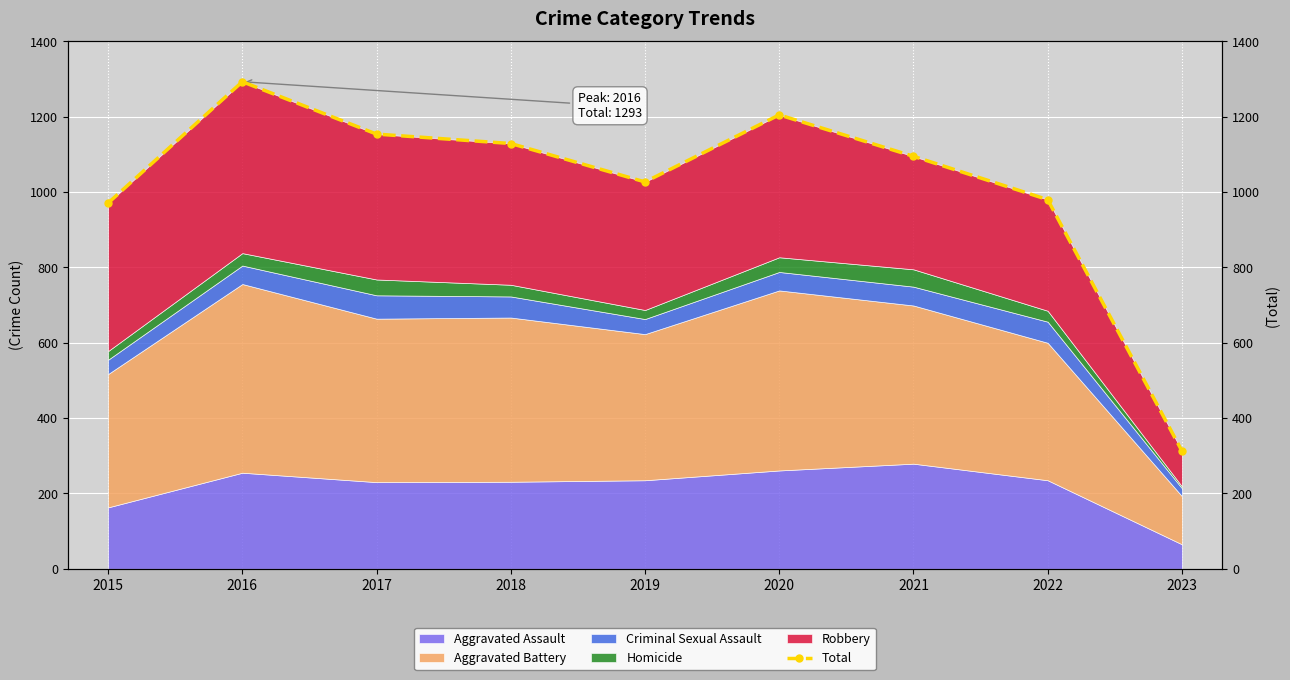

How many values are below 1095?

4